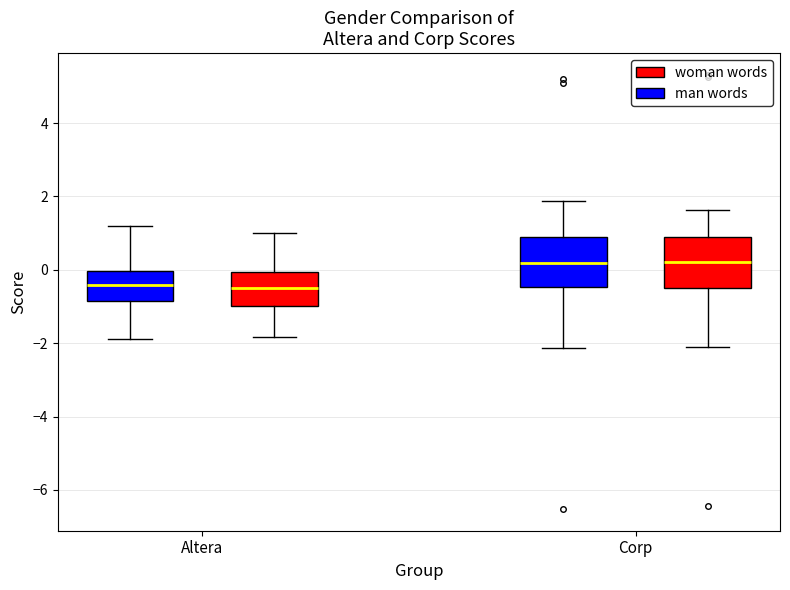

Where does the upper whisker of the box for Altera (woman words) end on the y-axis? The values are not printed on the chart, so give them approximately, as read against the axis.

1.0